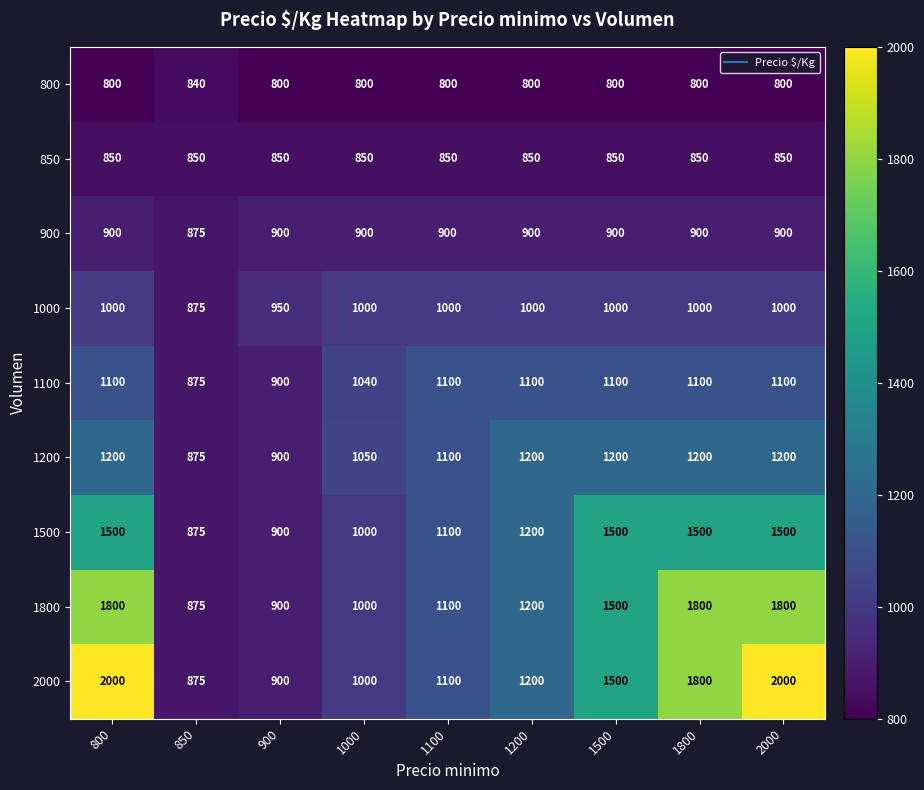

At which label is 1500 closest to 1187?

1200